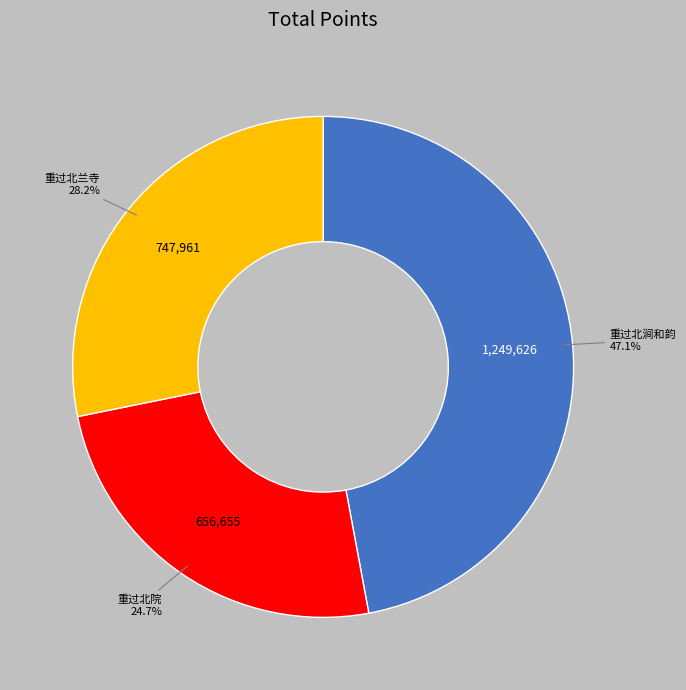

Rank the categories by value from lowest to highest.

重过北院, 重过北兰寺, 重过北涧和韵